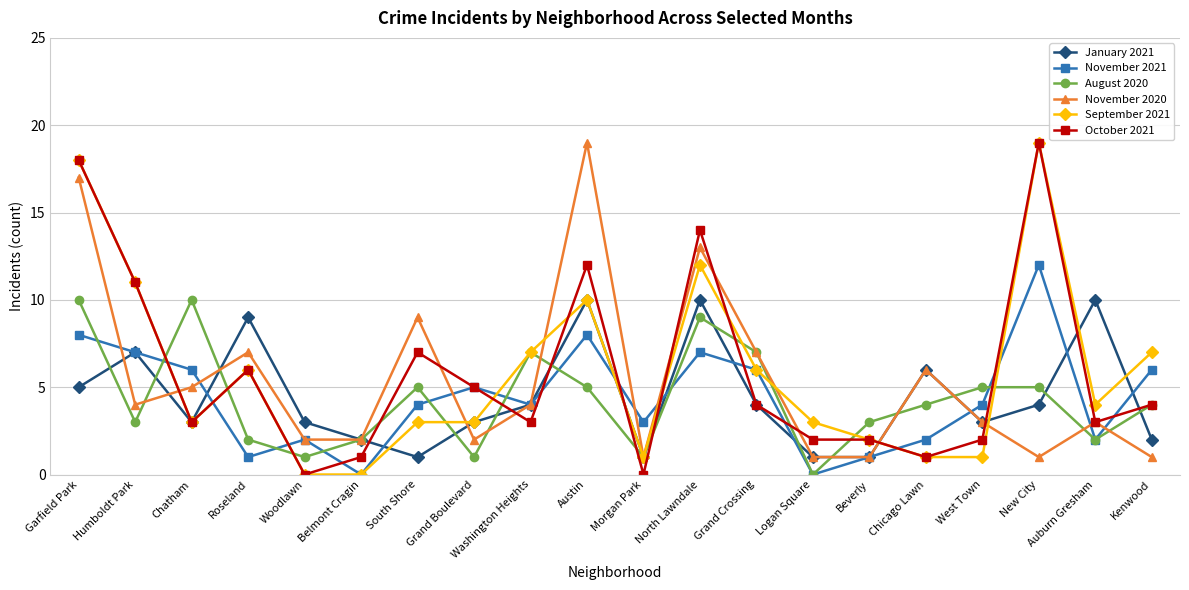

What position from the right is North Lawndale?

9